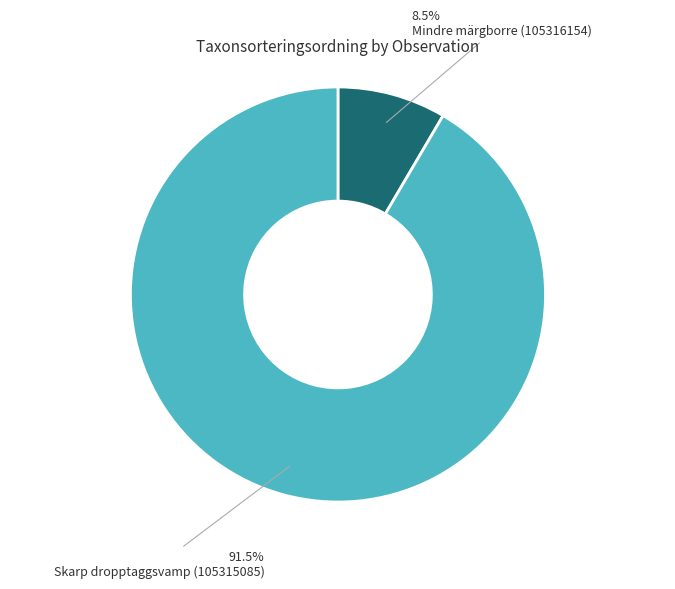

What percentage is NOT represented by Mindre märgborre (105316154)?

91.5%